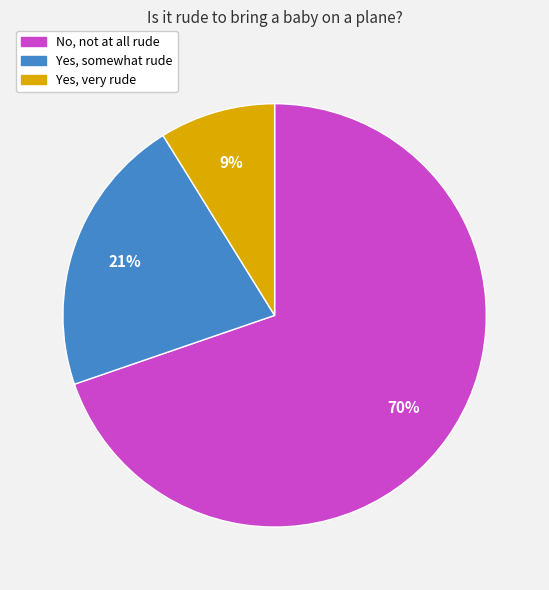

To the nearest percent, what is the difference between the Yes, very rude and No, not at all rude slice percentages?

61%